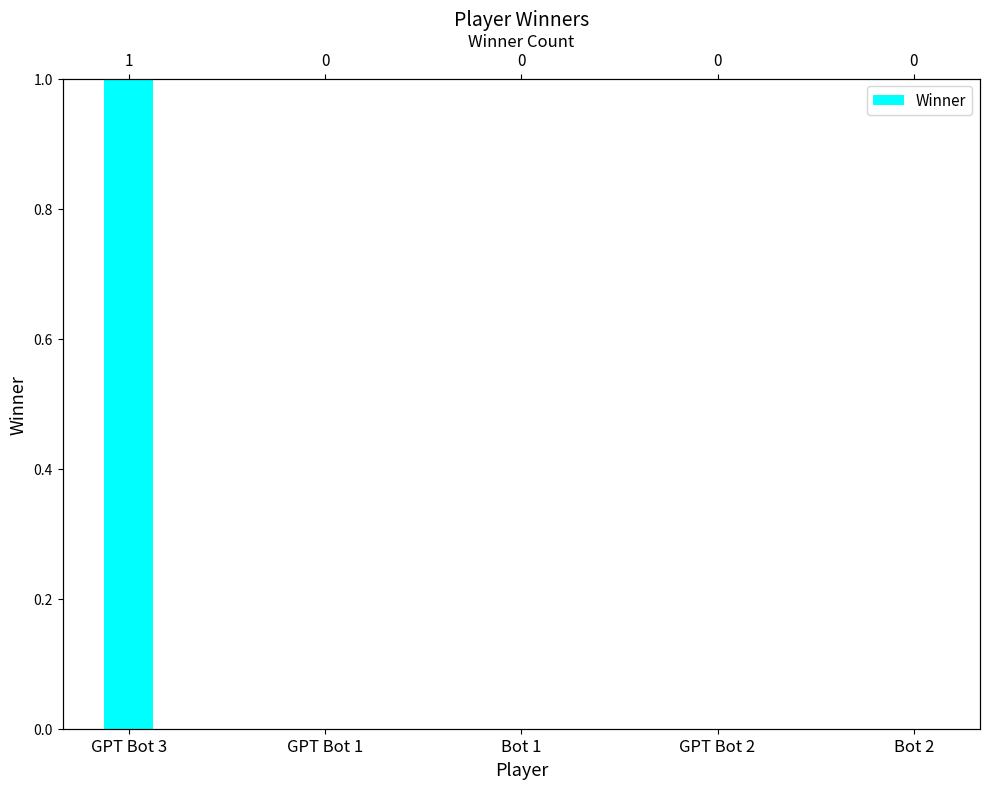

What is the label of the 4th bar from the left?

GPT Bot 2